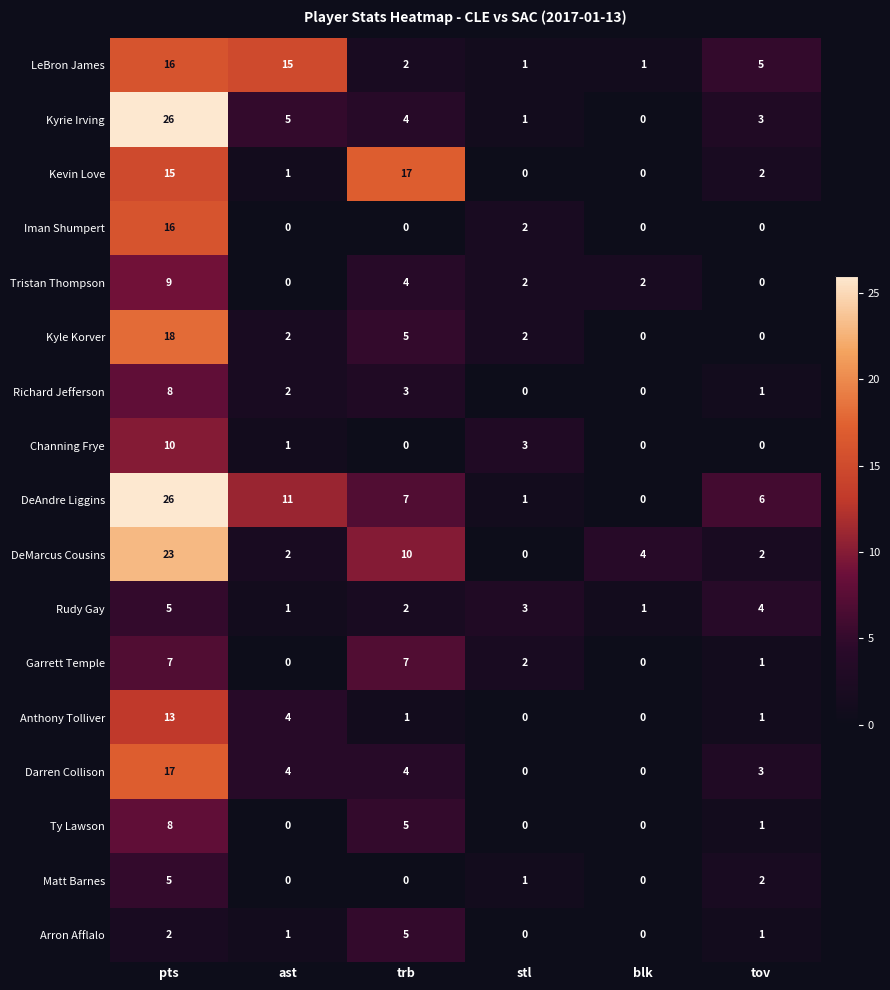

How many categories are shown in the chart?

6